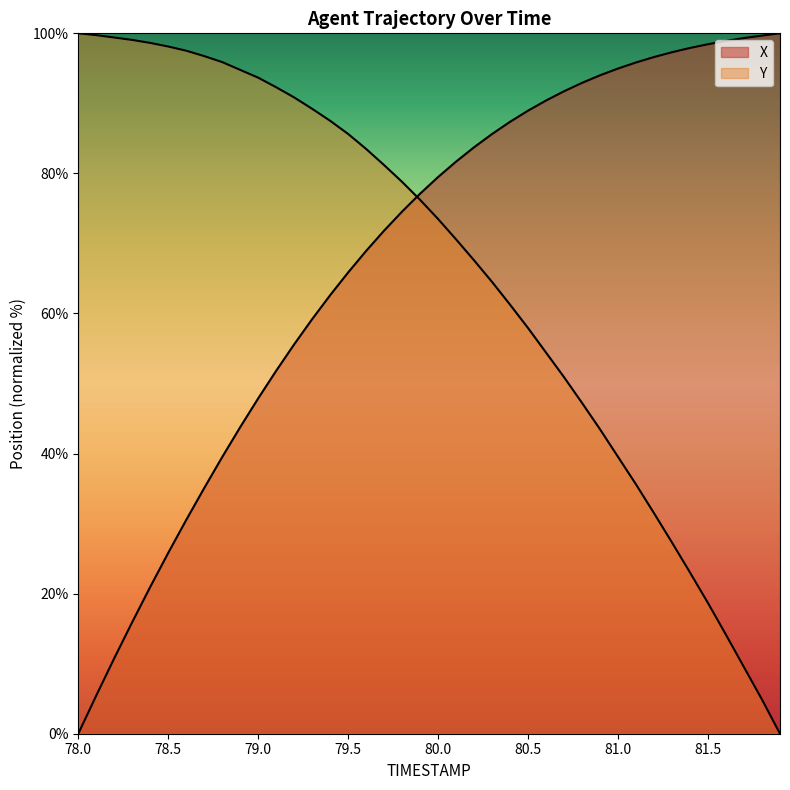

How many lines are shown in the chart?

2